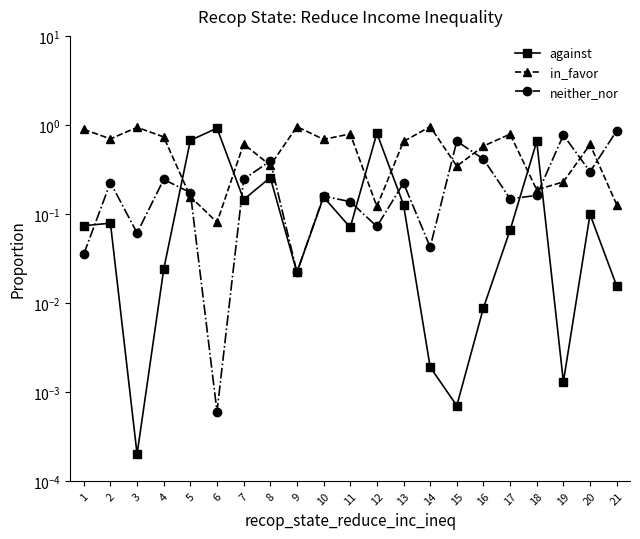

Where is in_favor nearest to the value 0?

6